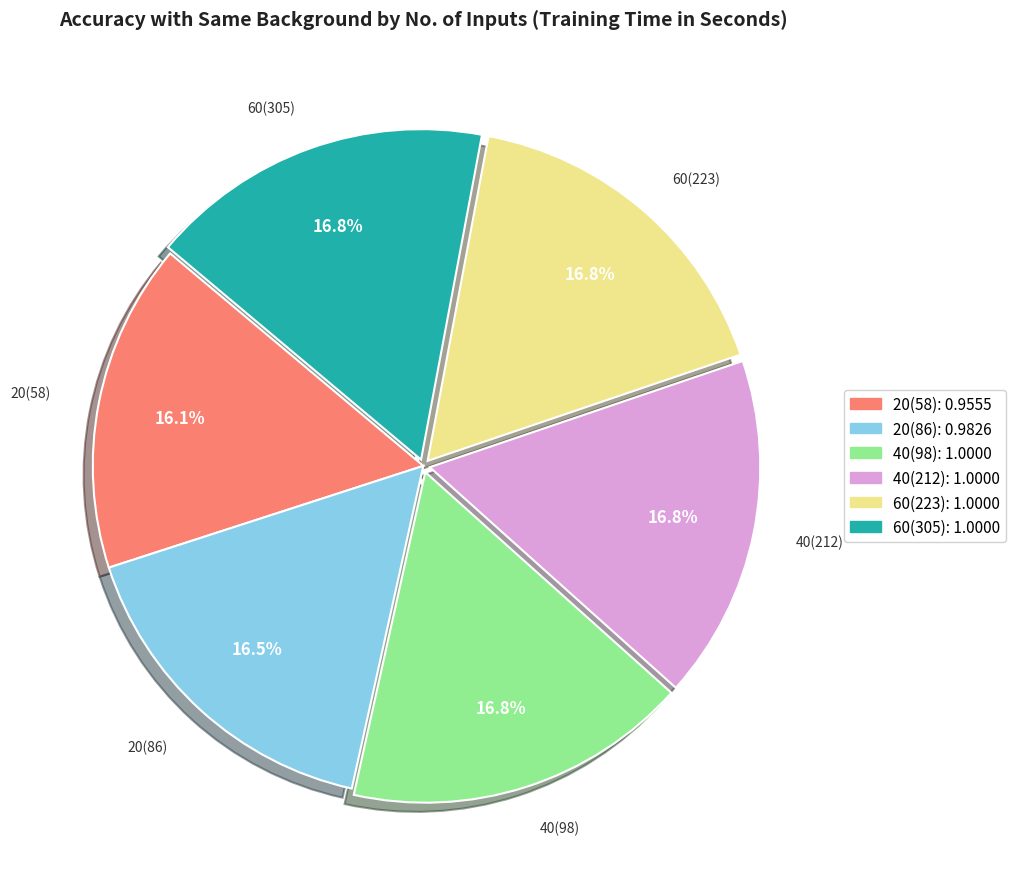

To the nearest percent, what is the difference between the largest and smallest slice percentages?

1%